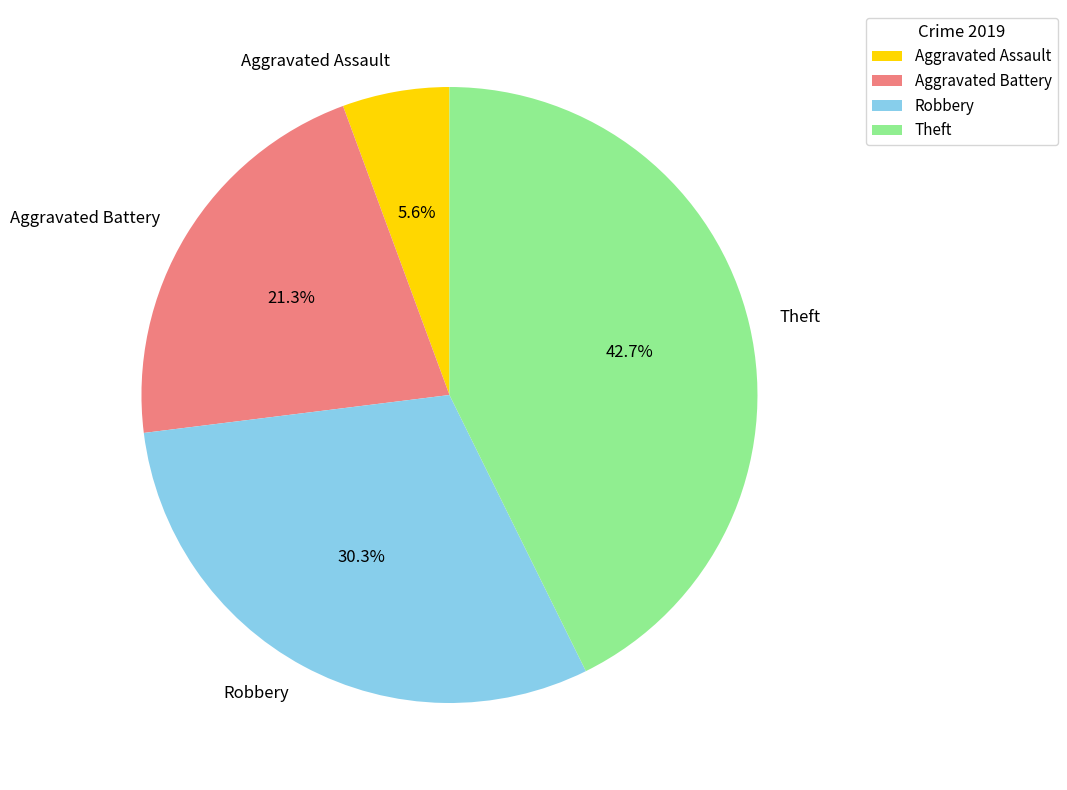

What percentage is NOT represented by Aggravated Battery?

78.7%